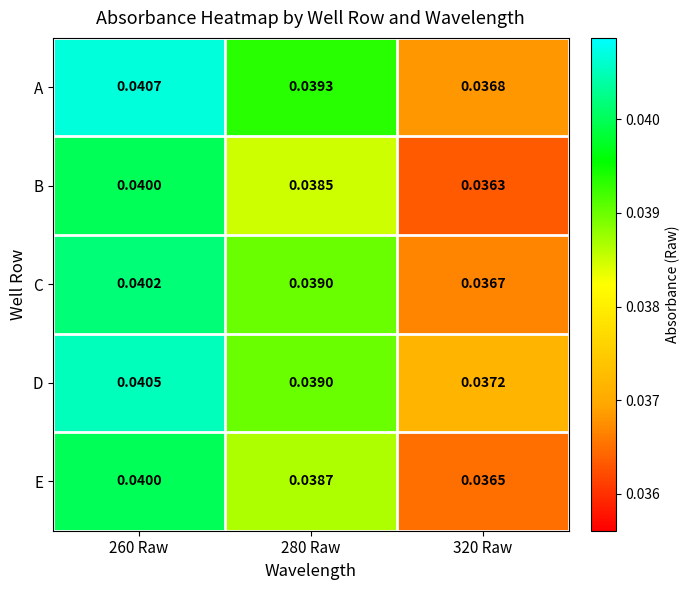

Is the value of C at 260 Raw greater than the value of A at 320 Raw?

Yes